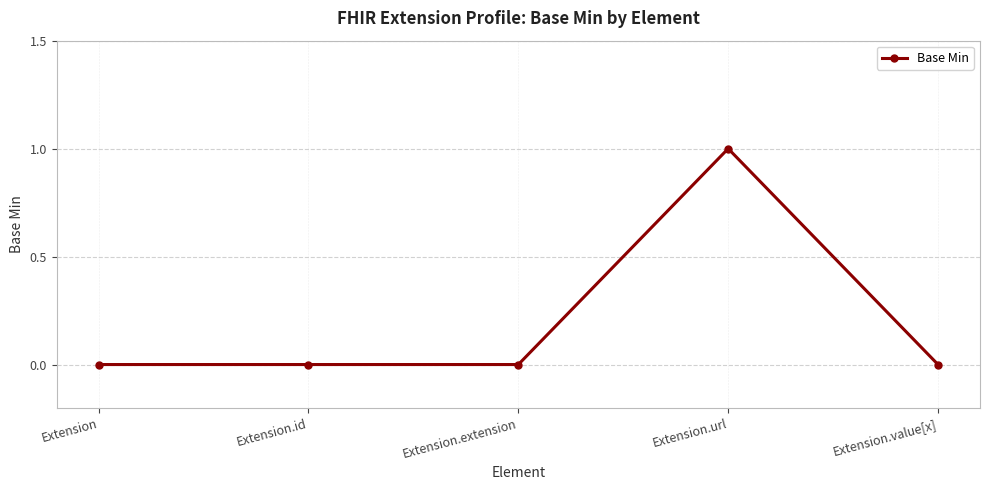

True or false: the data has more than 0 interior local peaks.

True